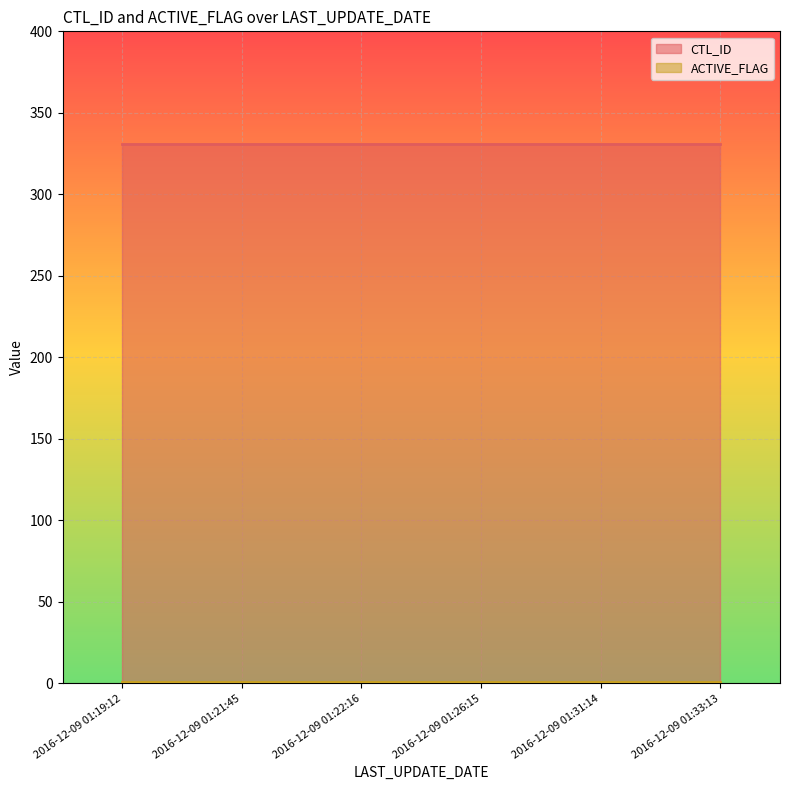

What is the total value across all series at 2016-12-09 01:31:14?

332